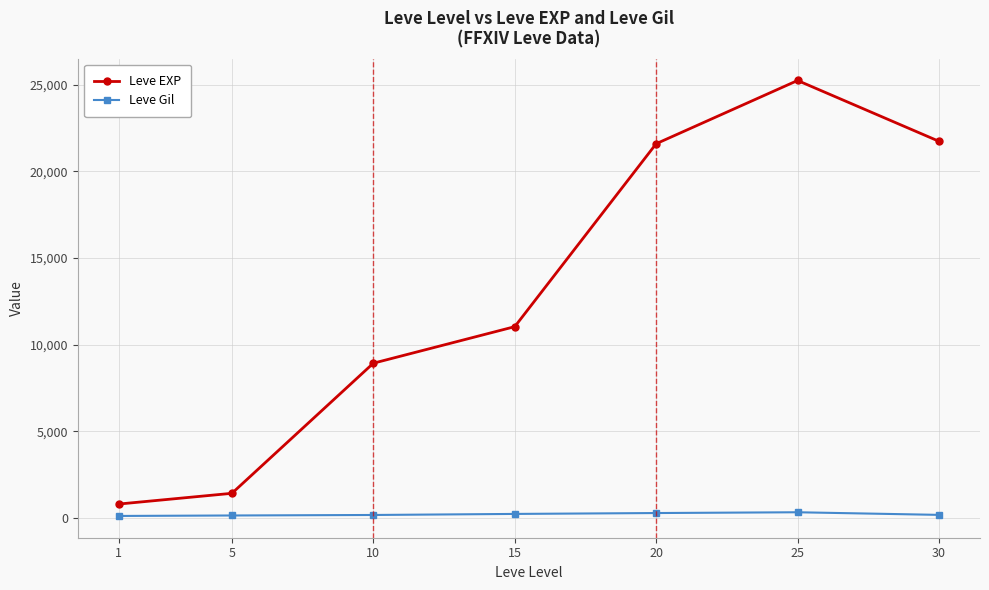

True or false: Leve Gil and Leve EXP intersect in this chart.

False